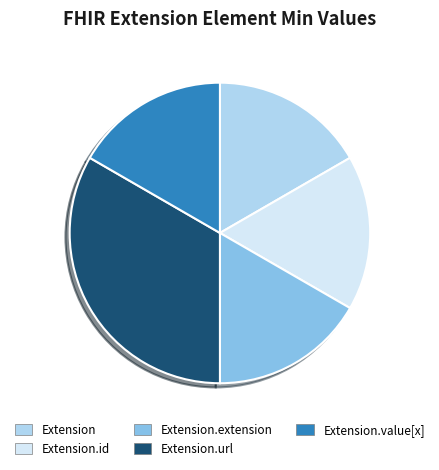

How many segments does this pie chart have?

5